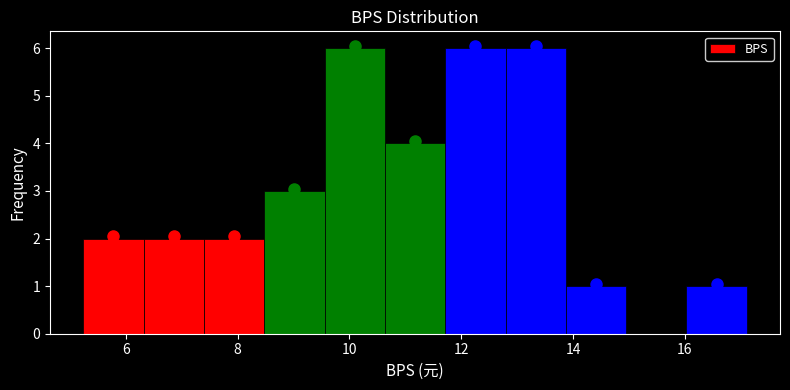

Reading left to right, transcribe this chart: for each bar, give the range it covers on the x-axis and its height. Neither the bar edges nor the heights are printed on the chart, so give them approximately, as read against the axes.

5.2 to 6.4: 2
6.4 to 7.4: 2
7.4 to 8.4: 2
8.4 to 9.6: 3
9.6 to 10.6: 6
10.6 to 11.8: 4
11.8 to 12.8: 6
12.8 to 13.8: 6
13.8 to 15.0: 1
15.0 to 16.0: 0
16.0 to 17.2: 1